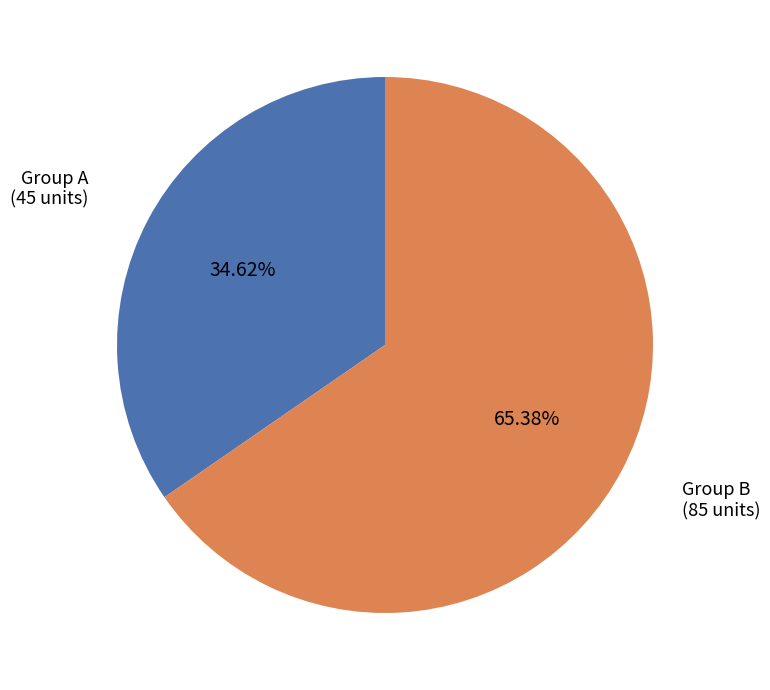

What is the ratio of the value at Group B (85 units) to the value at Group A (45 units)?

1.9